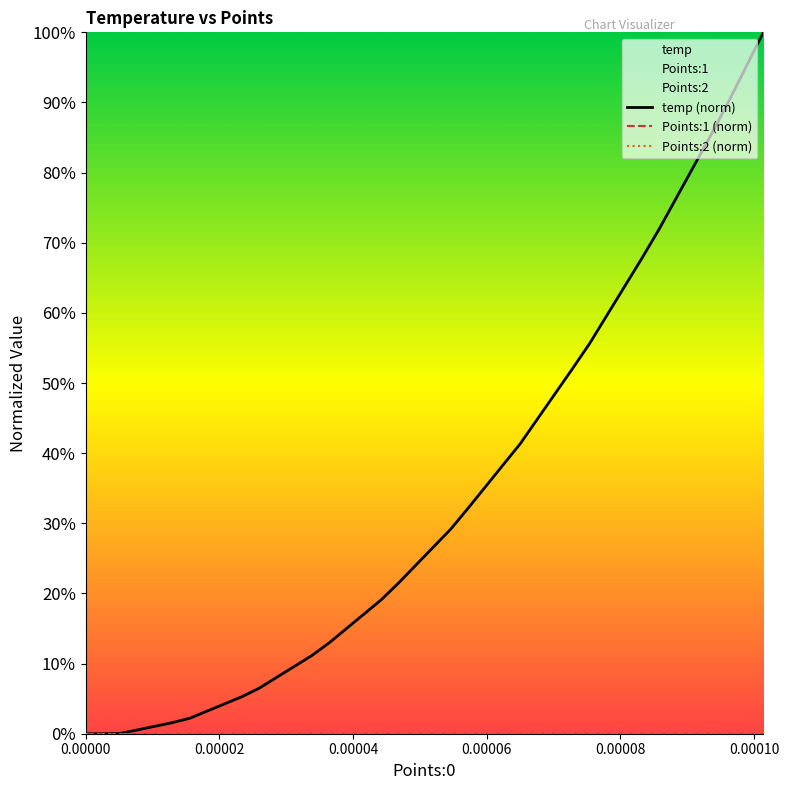

At how many categories does at least one series exceed 0?

38